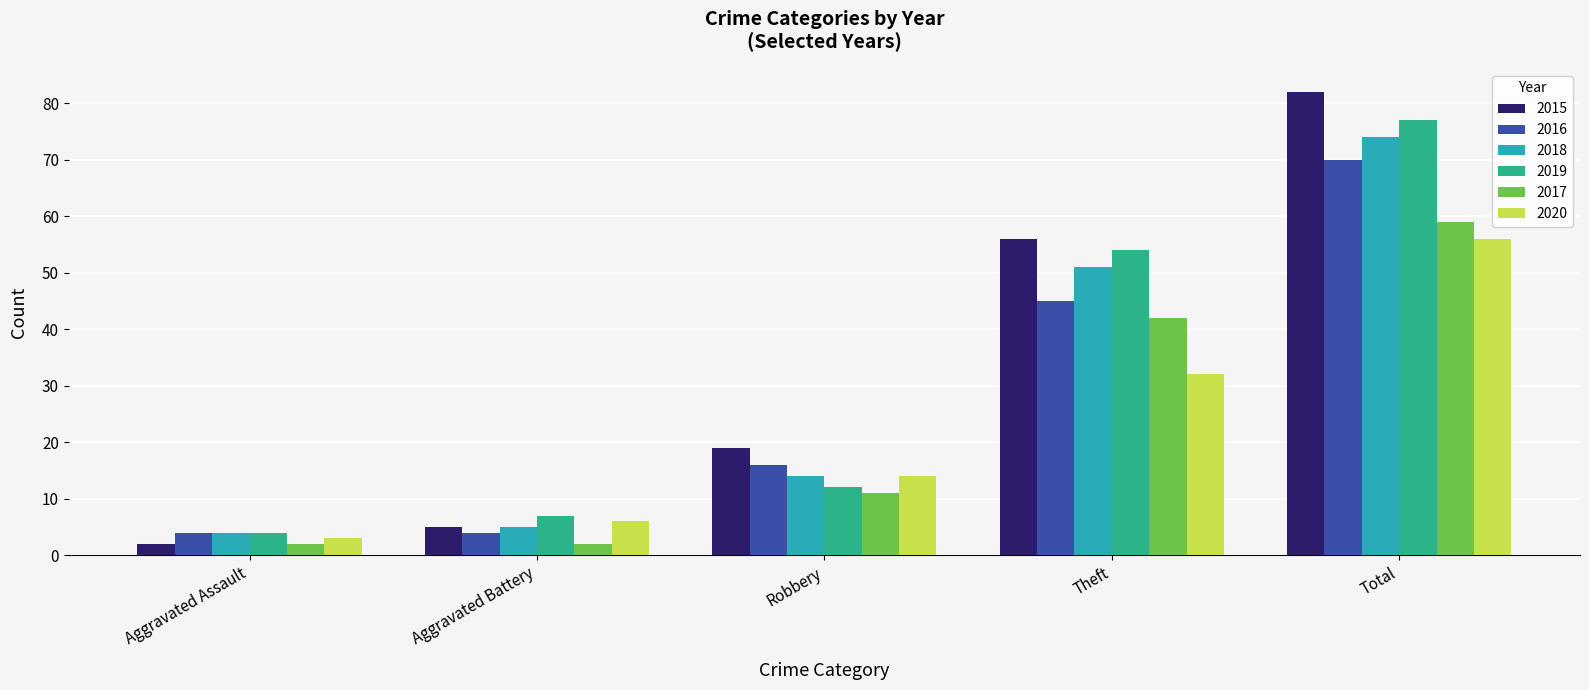

How many data points in 2015 are less than 19?

2